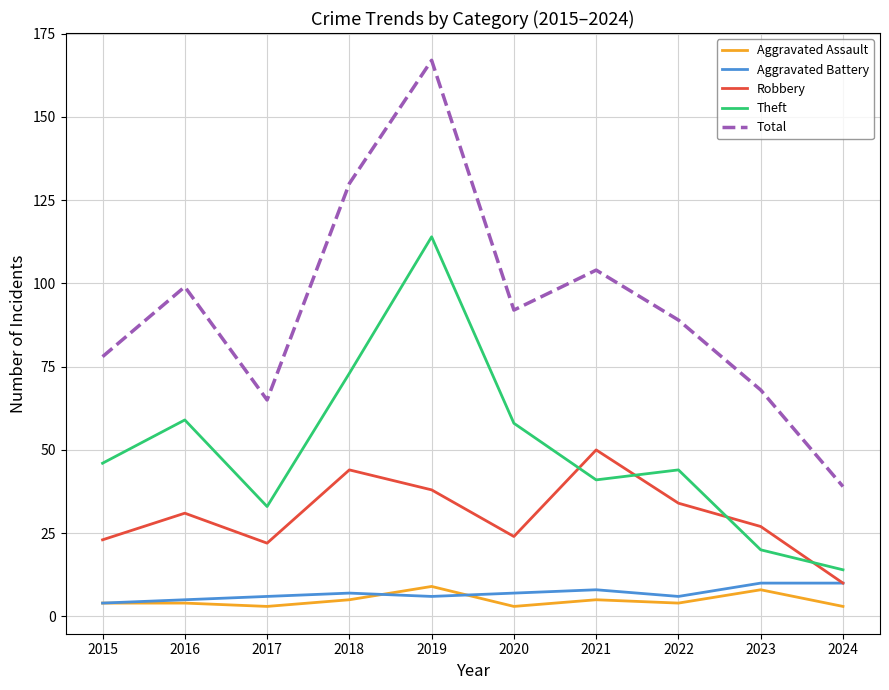

Which category has the highest value in the Total series?

2019